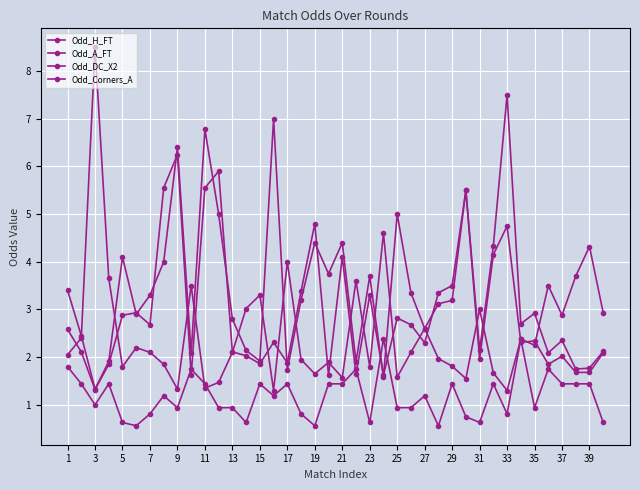

What is the difference between the second highest and second lowest values in the Odd_A_FT series?

5.4